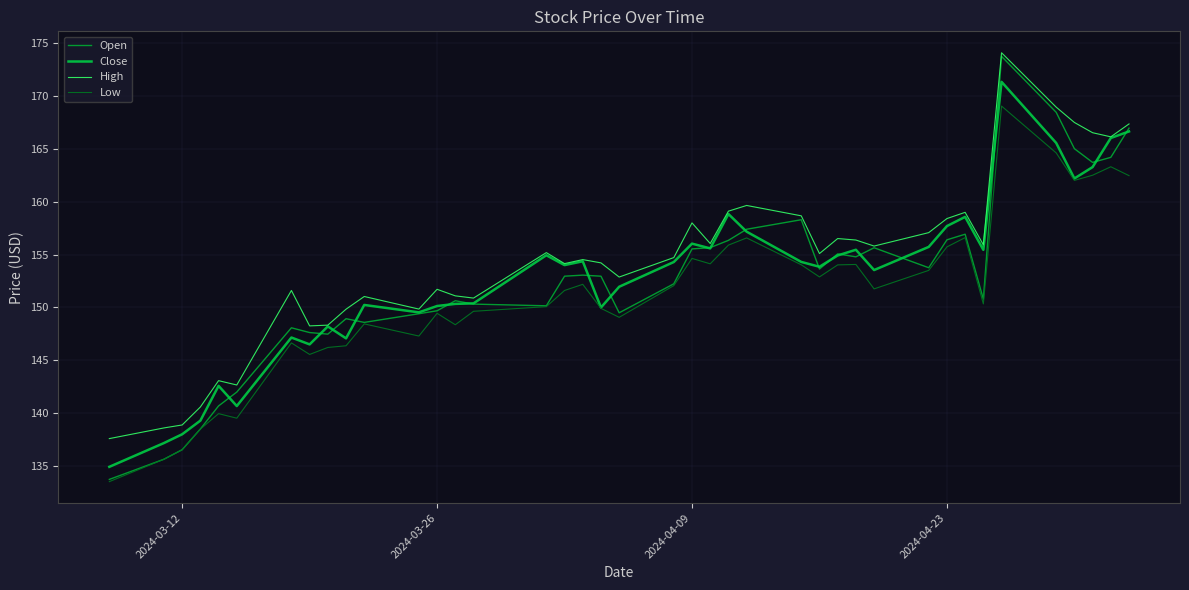

Is this an area chart (filled region under the line)?

No